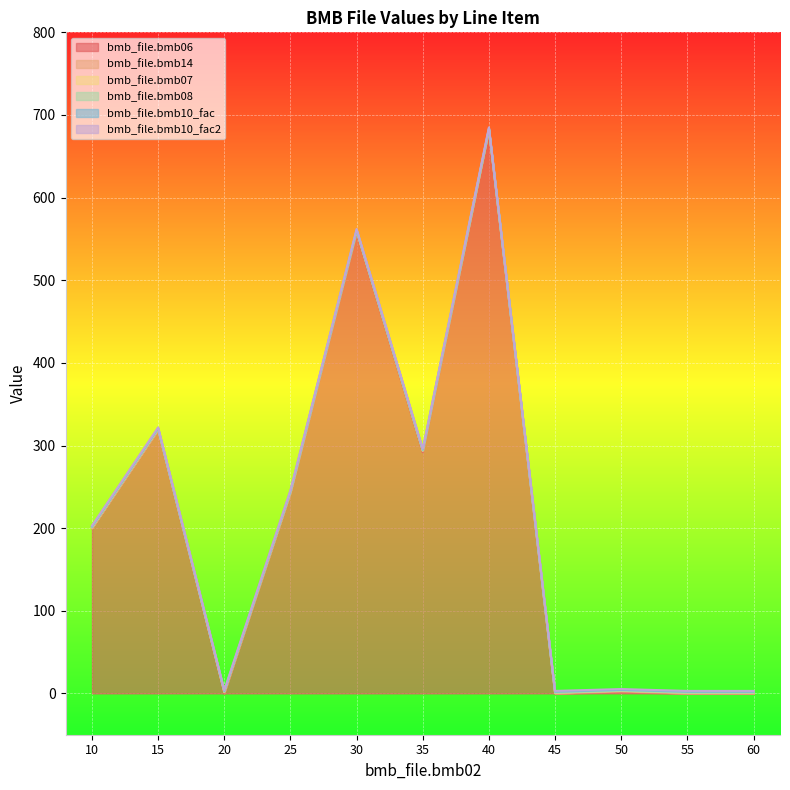

How many lines are shown in the chart?

6